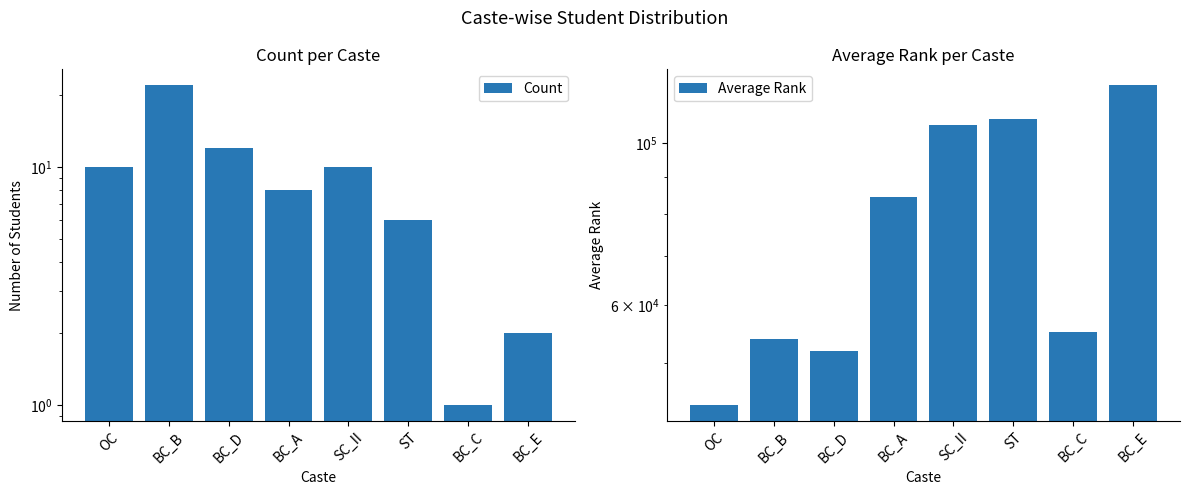

True or false: Average Rank has a value of 153652 at SC_II.

False